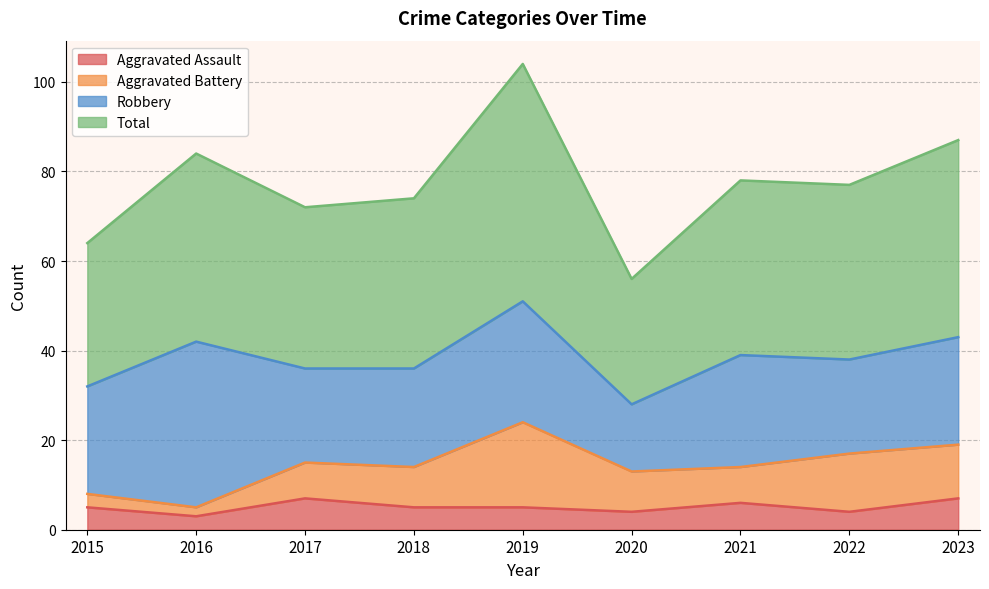

What is the smallest value displayed?

3